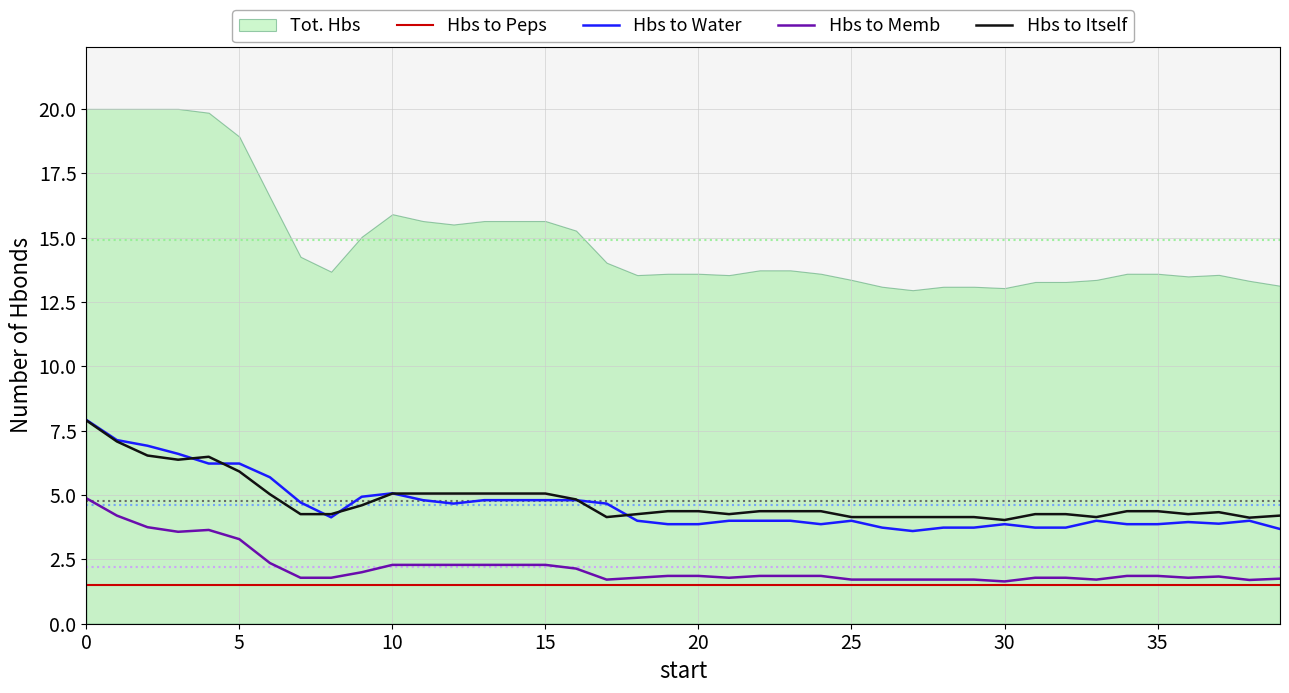

What is the maximum value for Hbs to Itself?

7.9